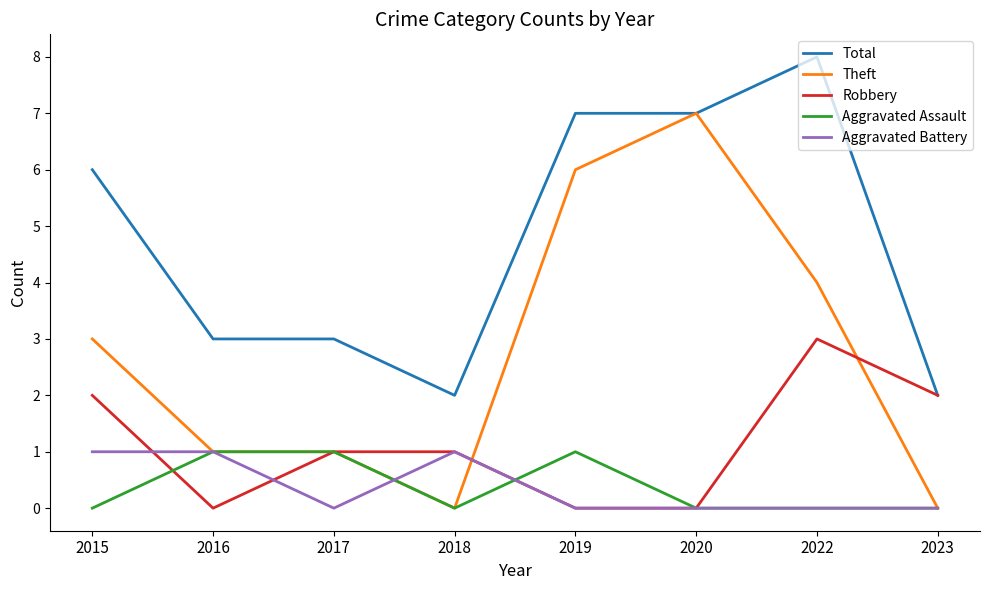

After their last crossing, which series has the higher values: Robbery or Theft?

Robbery